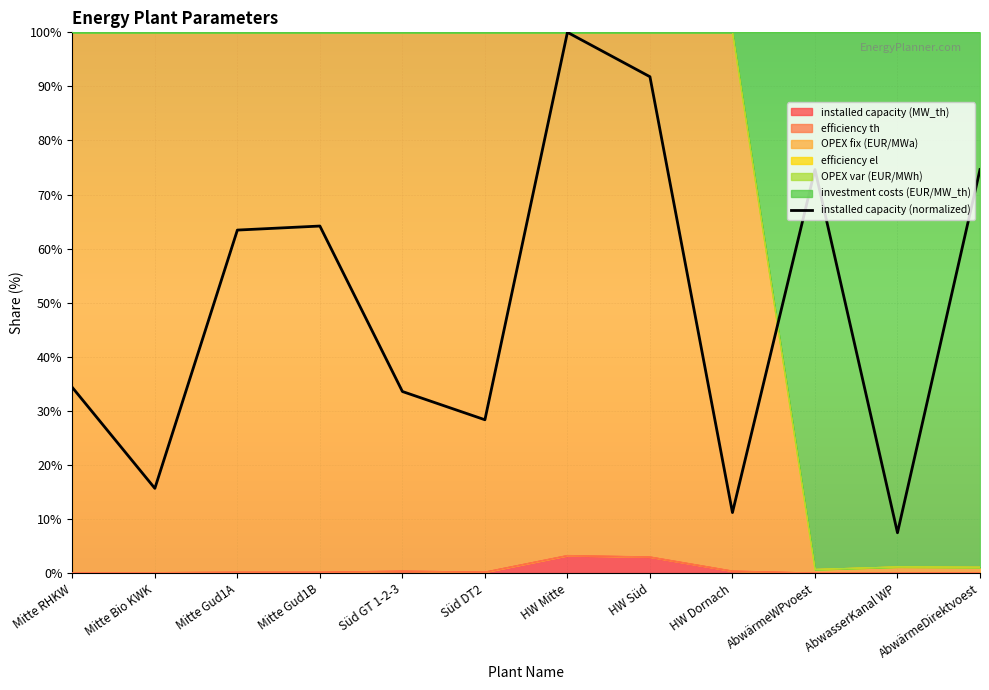

What is the minimum value shown in the chart?

7.5